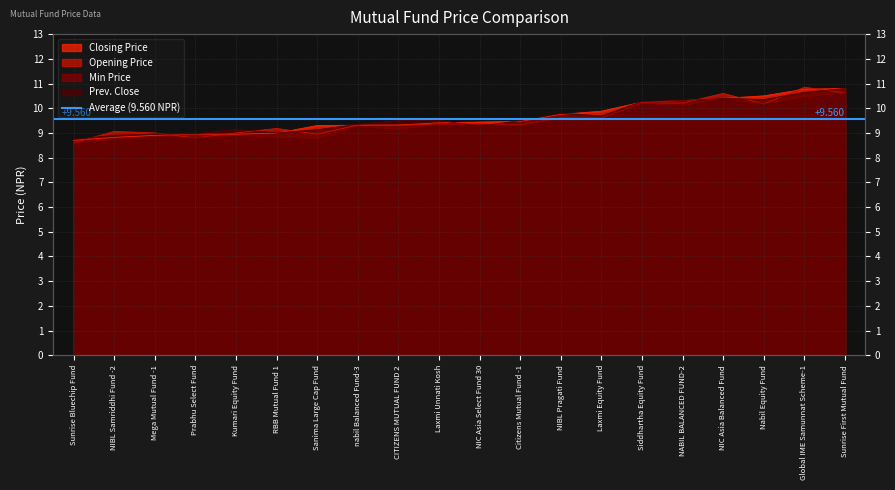

What is the value of the Opening Price point at the 9th from the left?

9.3